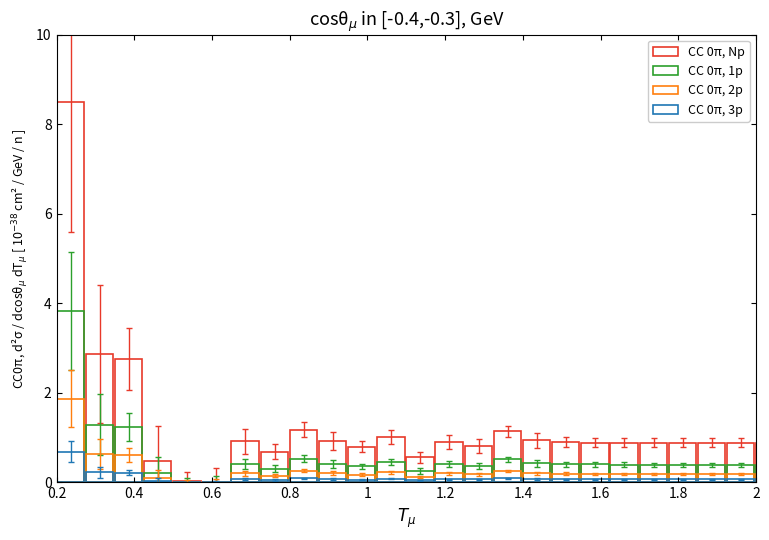

What is the value of the CC 0π, Np bar at the 3rd from the left?

2.8